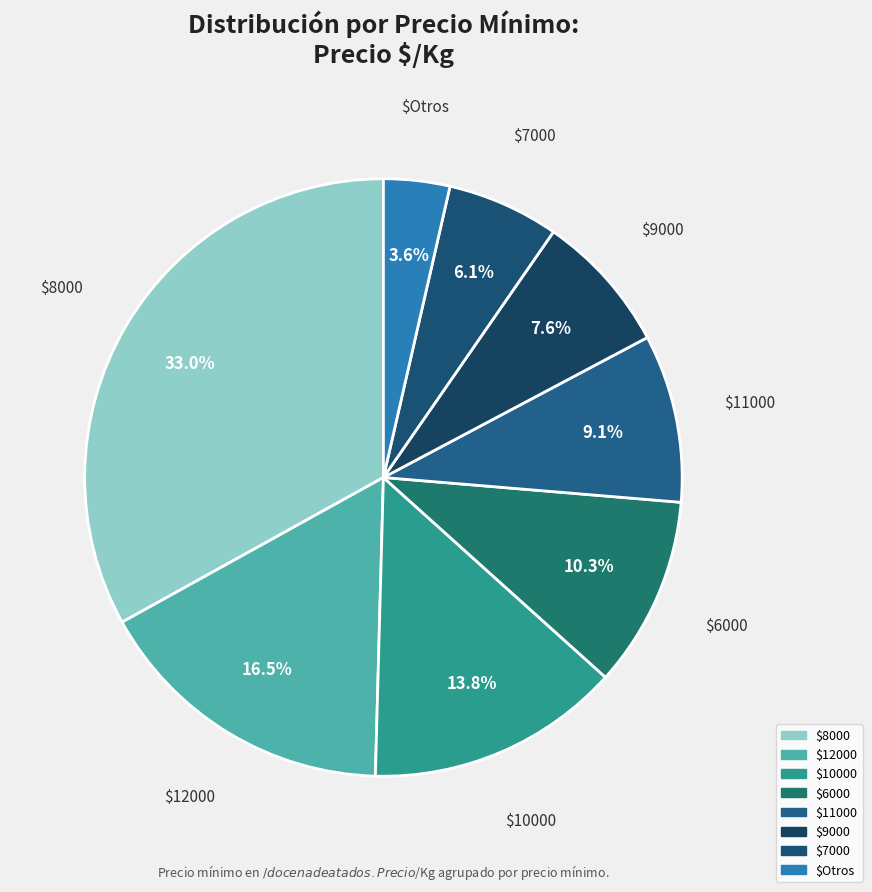

Is there any slice that represents more than half of the pie?

No